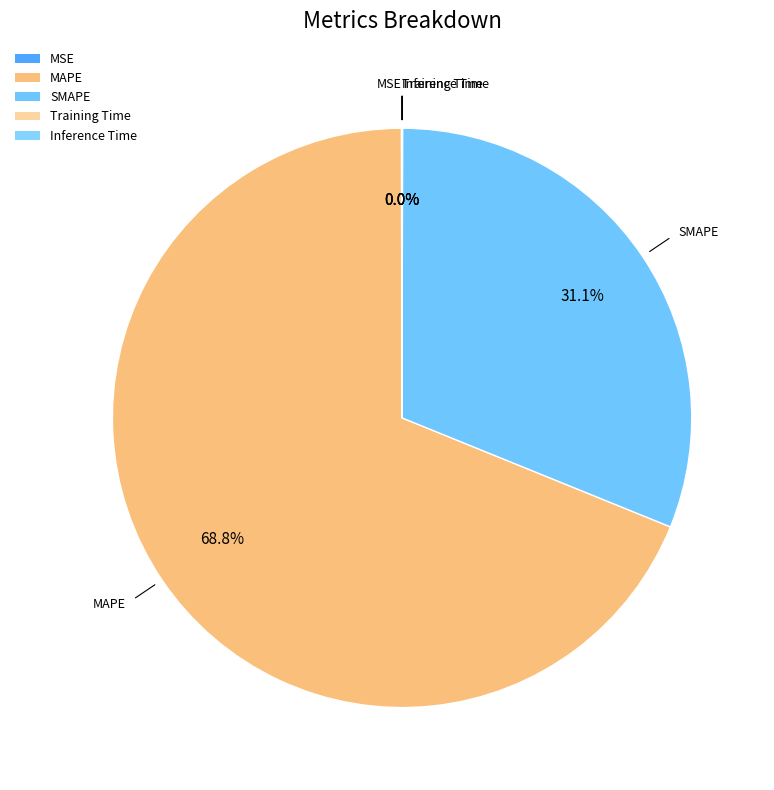

To the nearest percent, what percentage of the pie is SMAPE?

31%